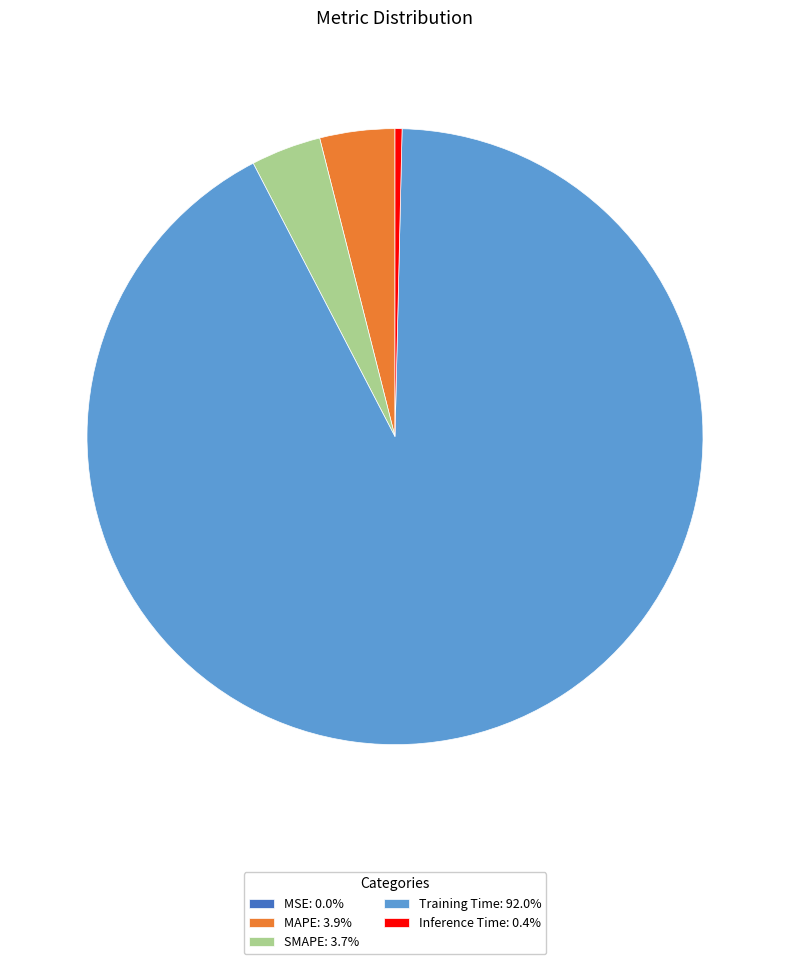

Is the sum of Training Time: 92.0% and Inference Time: 0.4% greater than half?

Yes